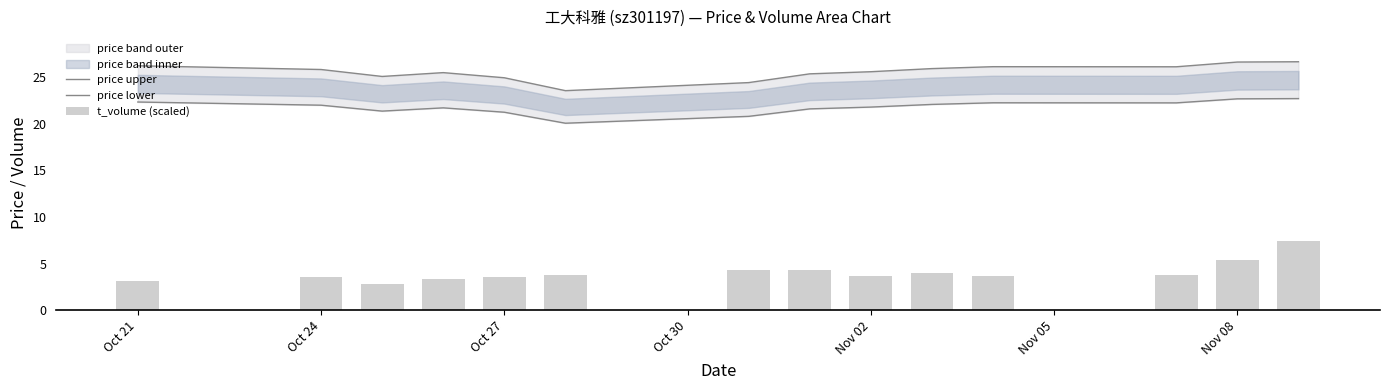

True or false: price upper has a value of 36.9 at 11.

False